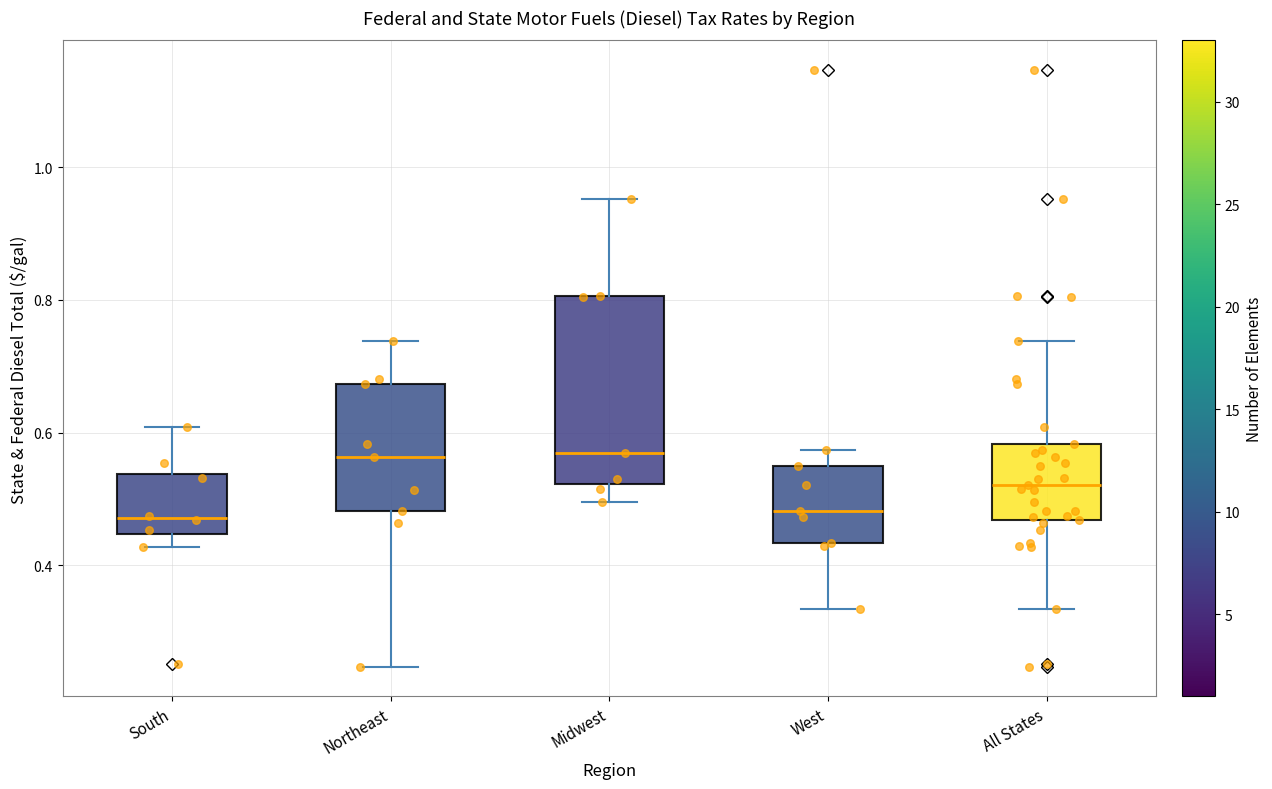

Reading left to right, read every box against the y-axis: the position of its median line, the range the box covers, and the ends of its whiskers. The values are not printed on the chart, so give them approximately, as read against the axis.

South: median 0.48, box 0.44 to 0.54, whiskers 0.42 to 0.60
Northeast: median 0.56, box 0.48 to 0.68, whiskers 0.24 to 0.74
Midwest: median 0.56, box 0.52 to 0.80, whiskers 0.50 to 0.96
West: median 0.48, box 0.44 to 0.54, whiskers 0.34 to 0.58
All States: median 0.52, box 0.46 to 0.58, whiskers 0.34 to 0.74